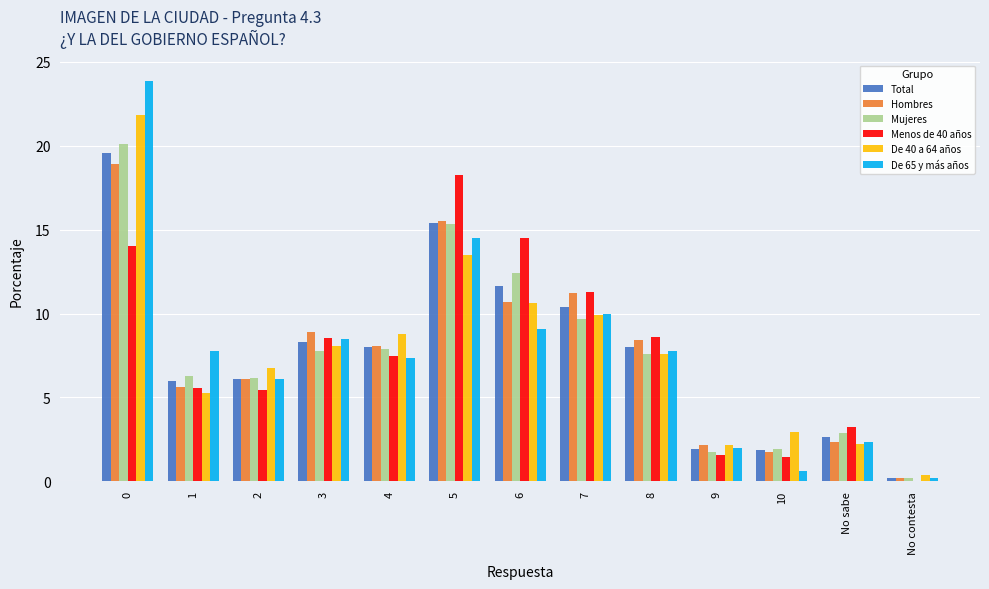

The De 40 a 64 años series shows 9.9 at 7. True or false?

True